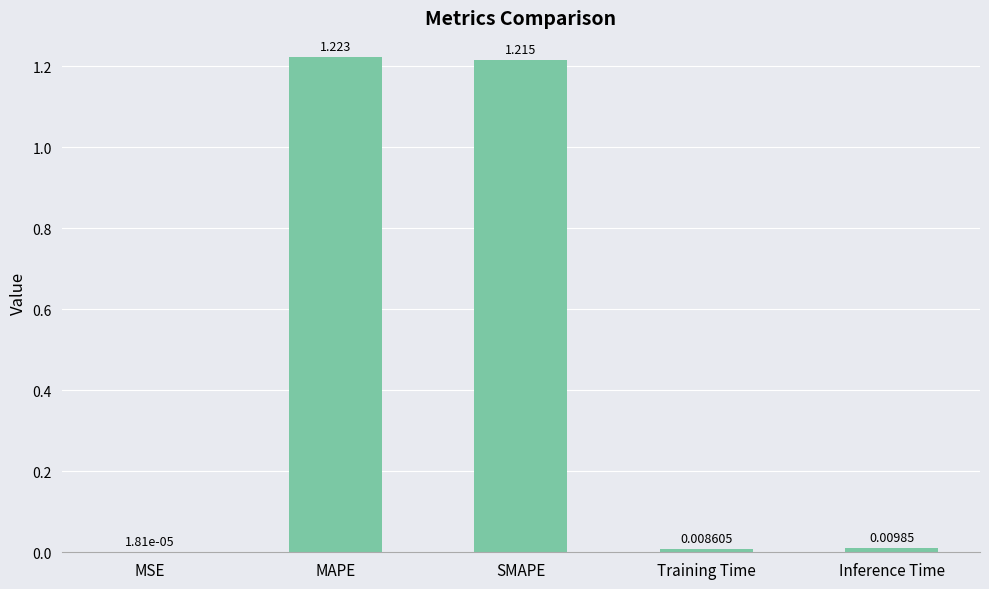

Where is the data nearest to the value 0?

MSE